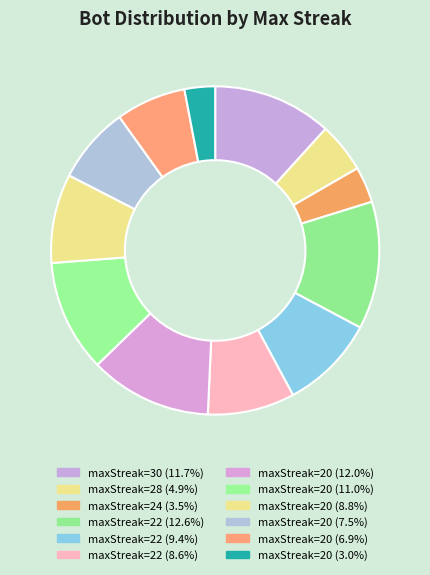

How many segments does this pie chart have?

12